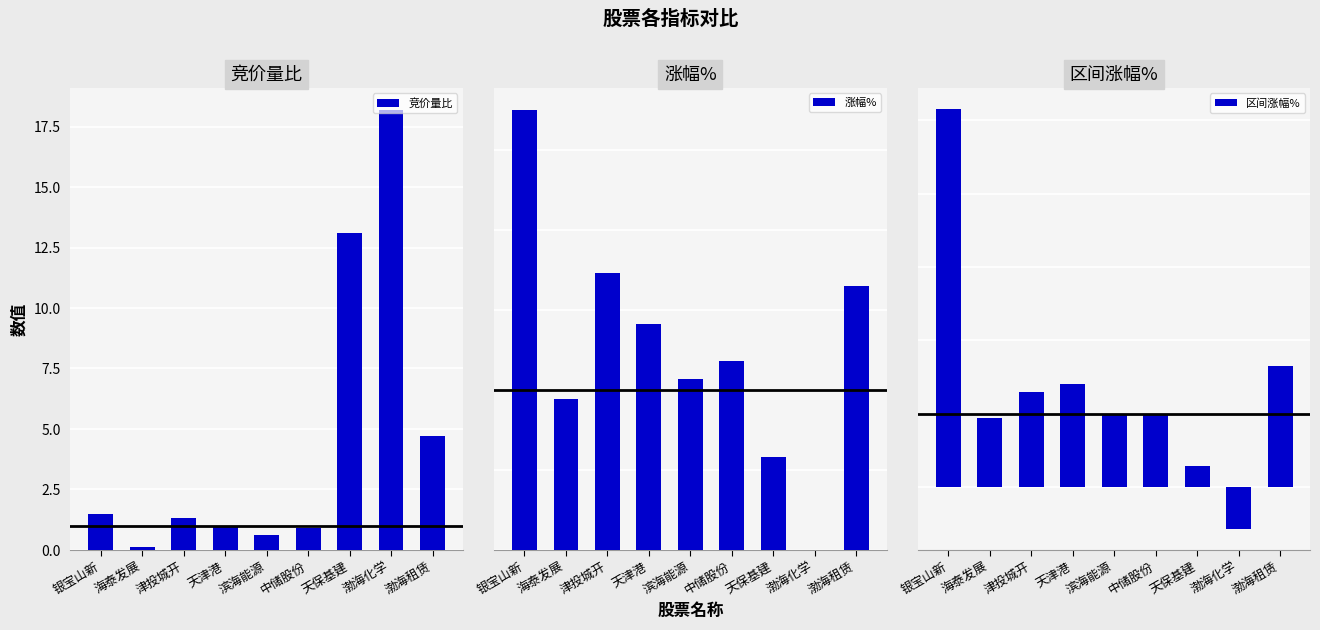

What is the sum of all 竞价量比 values?

41.4